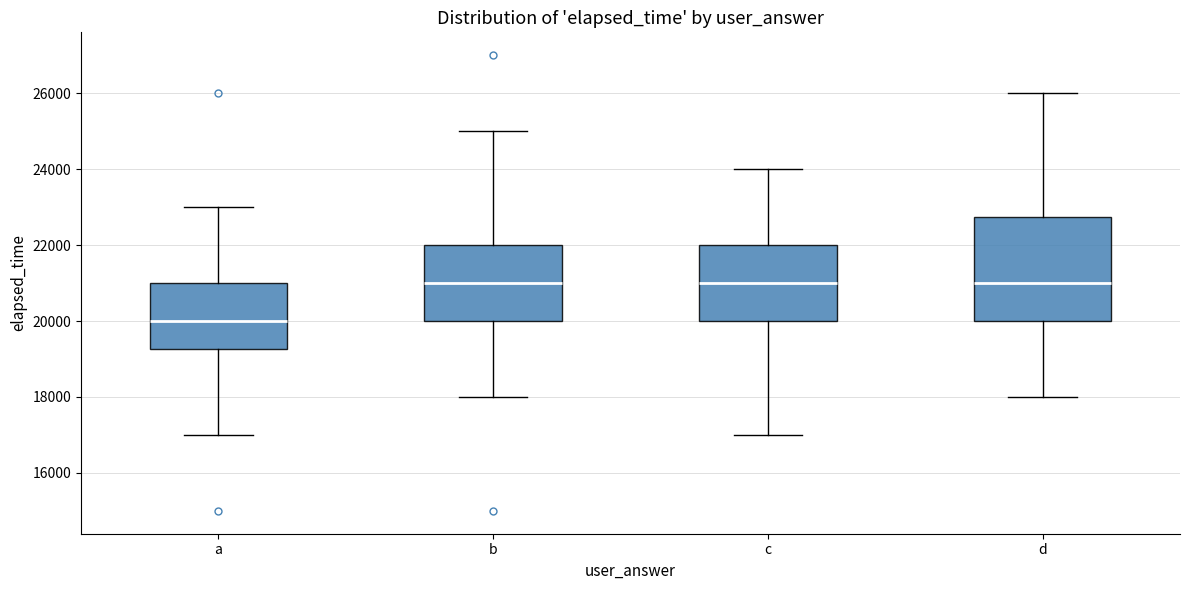

Reading left to right, transcribe this box plot: for each box, give where its median line is, the range the box spans, and where its two whiskers end, as read against the y-axis. The values are not printed on the chart, so give them approximately, as read against the axis.

a: median 20000, box 19200 to 21000, whiskers 17000 to 23000
b: median 21000, box 20000 to 22000, whiskers 18000 to 25000
c: median 21000, box 20000 to 22000, whiskers 17000 to 24000
d: median 21000, box 20000 to 22800, whiskers 18000 to 26000